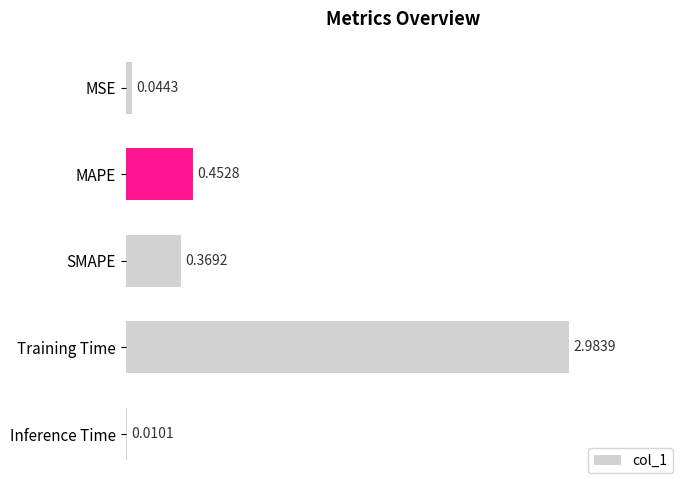

Does the chart contain stacked bars?

No